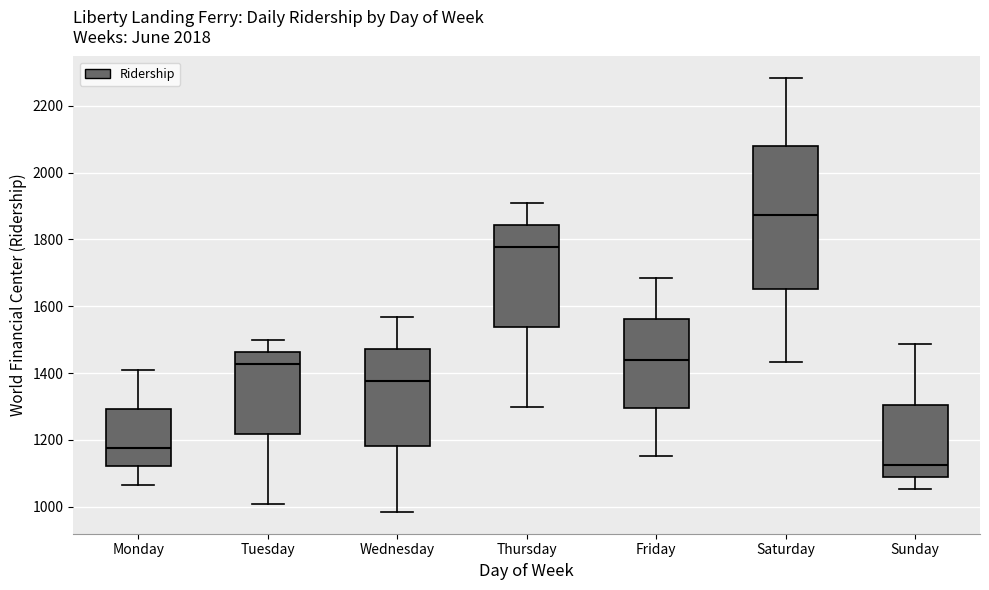

Reading left to right, transcribe this box plot: for each box, give where its median line is, the range the box spans, and where its two whiskers end, as read against the y-axis. The values are not printed on the chart, so give them approximately, as read against the axis.

Monday: median 1180, box 1120 to 1300, whiskers 1060 to 1400
Tuesday: median 1420, box 1220 to 1460, whiskers 1000 to 1500
Wednesday: median 1380, box 1180 to 1480, whiskers 980 to 1560
Thursday: median 1780, box 1540 to 1840, whiskers 1300 to 1920
Friday: median 1440, box 1300 to 1560, whiskers 1160 to 1680
Saturday: median 1880, box 1660 to 2080, whiskers 1440 to 2280
Sunday: median 1120, box 1080 to 1300, whiskers 1060 to 1480